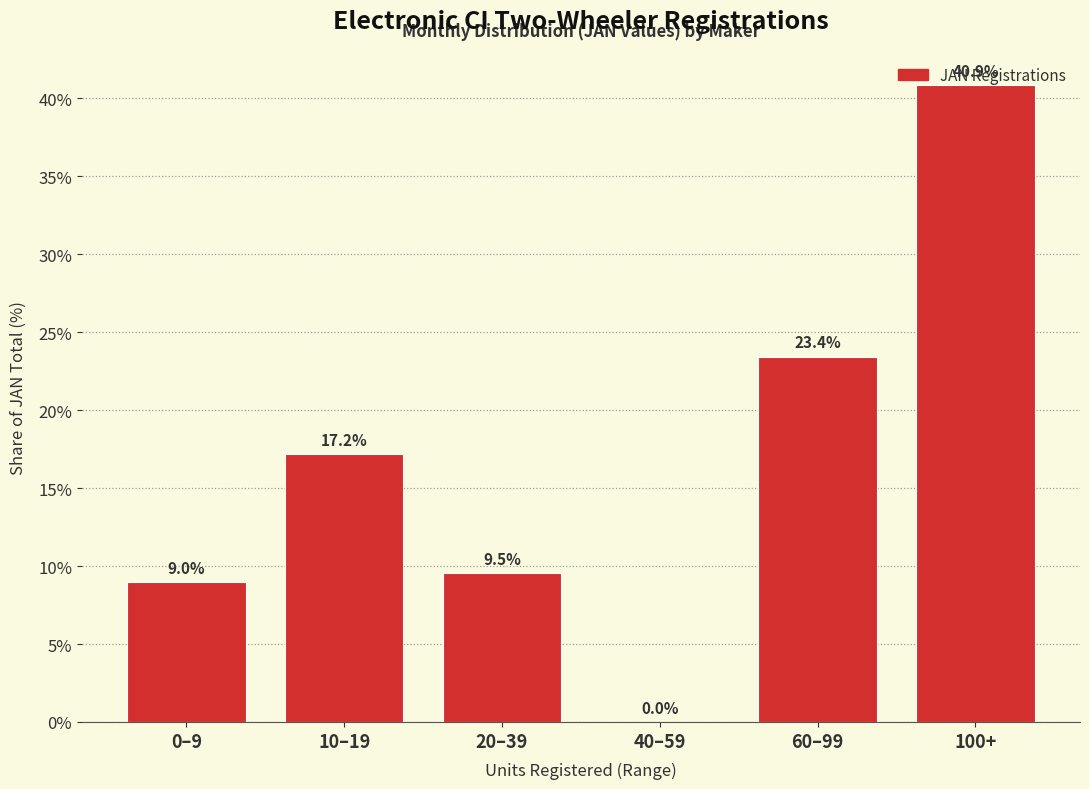

What is the change in value from 0–9 to 100+?

+31.9